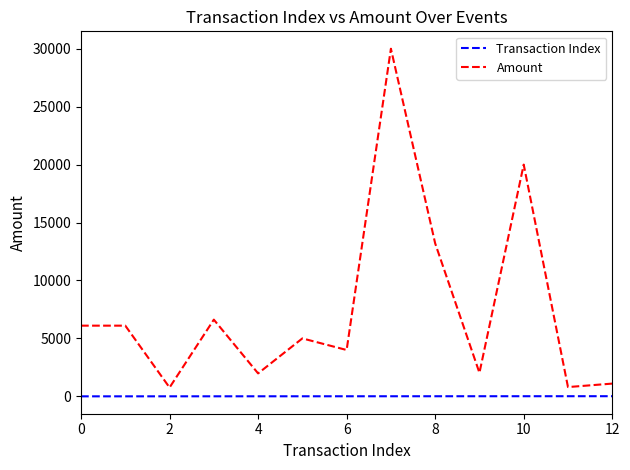

List the series in order of their peak value, highest first.

Amount, Transaction Index